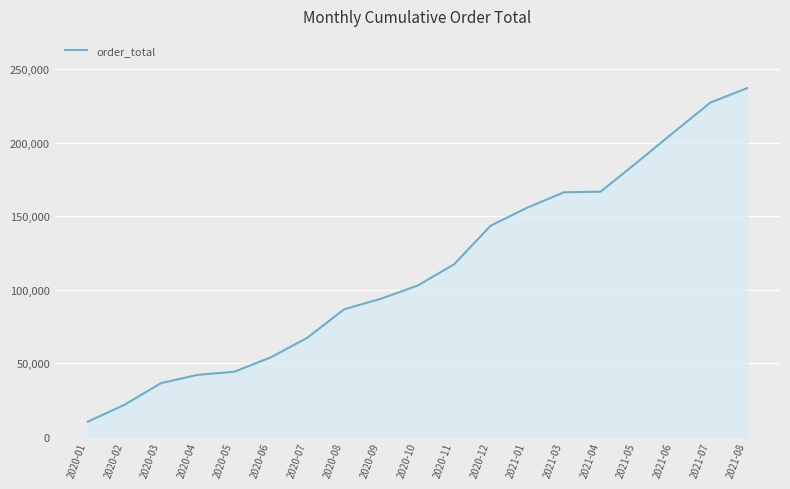

Which category has the highest value across all series?

2021-08